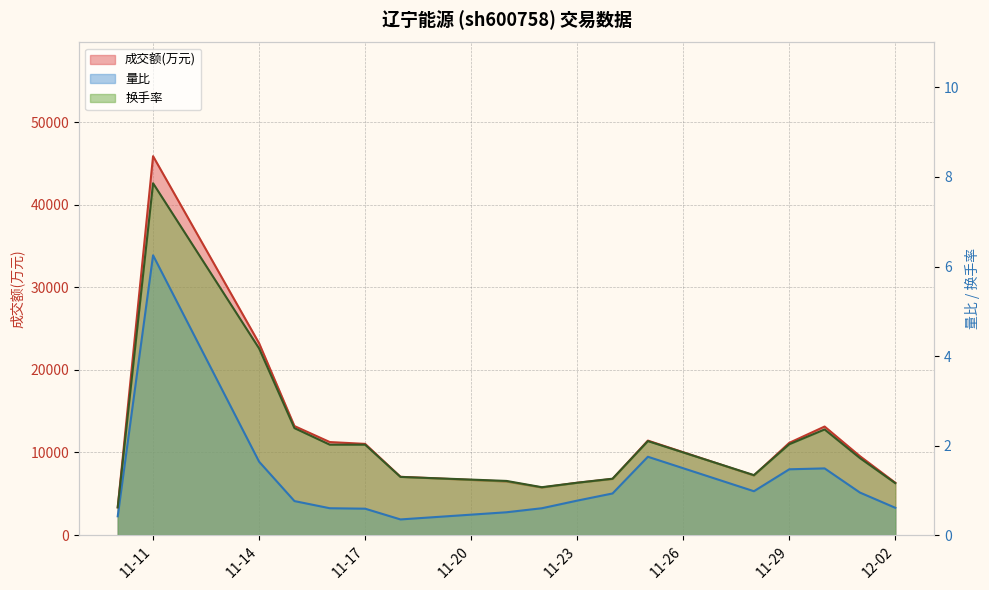

Where is the first local maximum for 成交额(万元)?

11-11